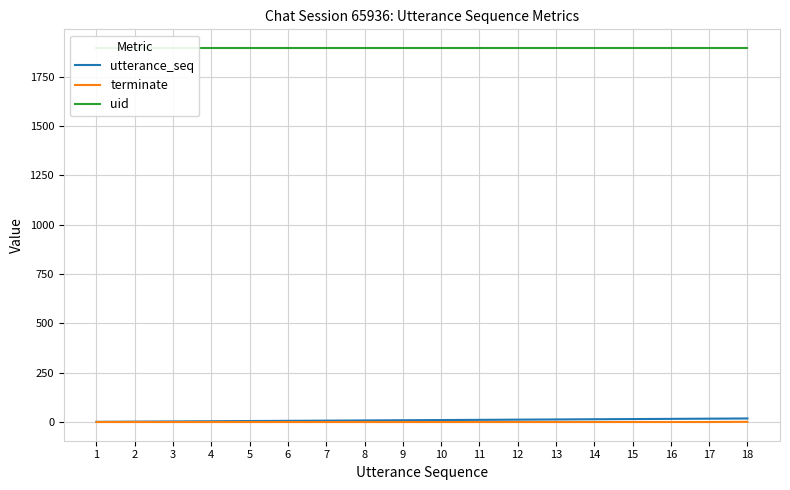

Which category has the lowest value in the uid series?

1